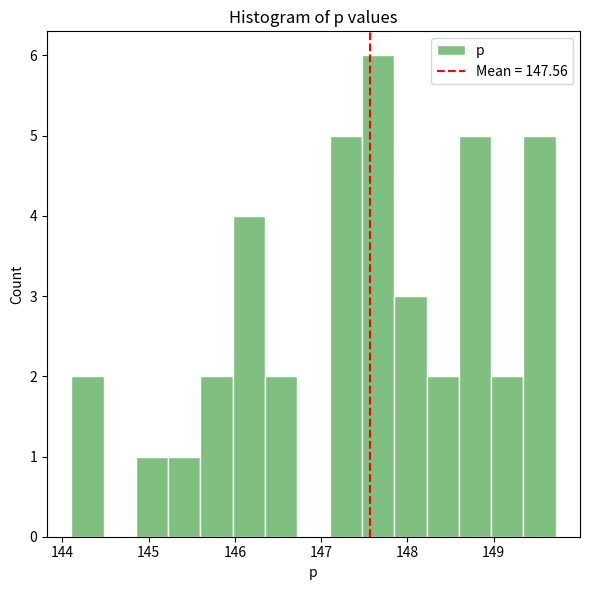

Read against the x-axis, roughly where is the centre of the tallest bar?

147.7